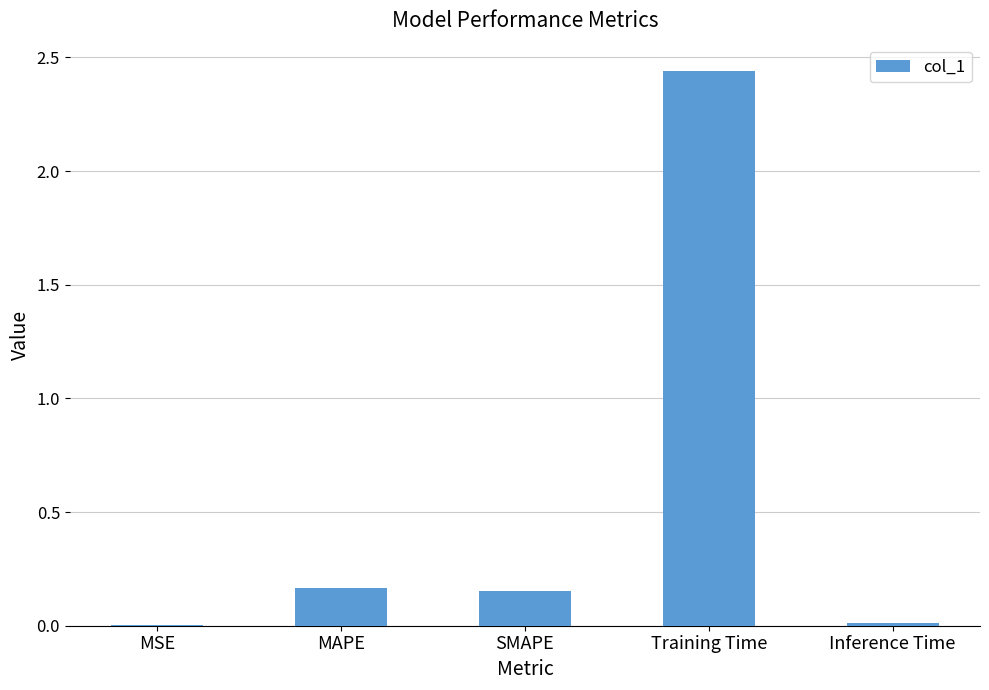

At which category does the chart reach its peak across all series?

Training Time